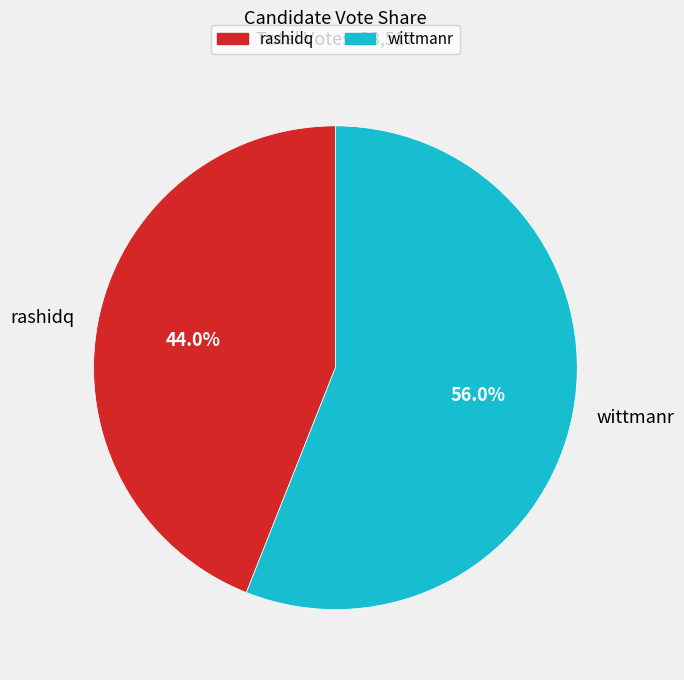

Combined, do wittmanr and rashidq account for over 50%?

Yes